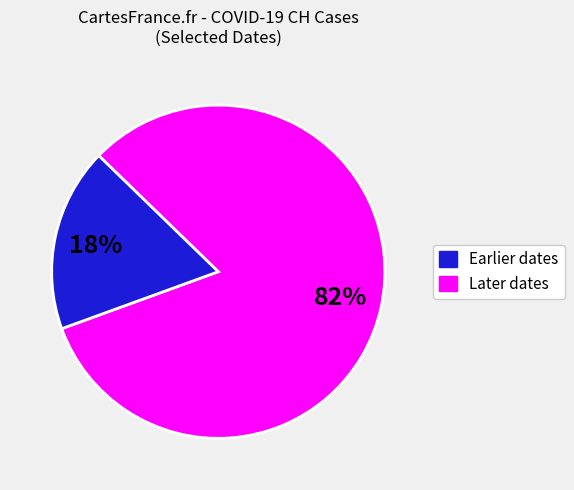

Count the number of slices in the pie.

2